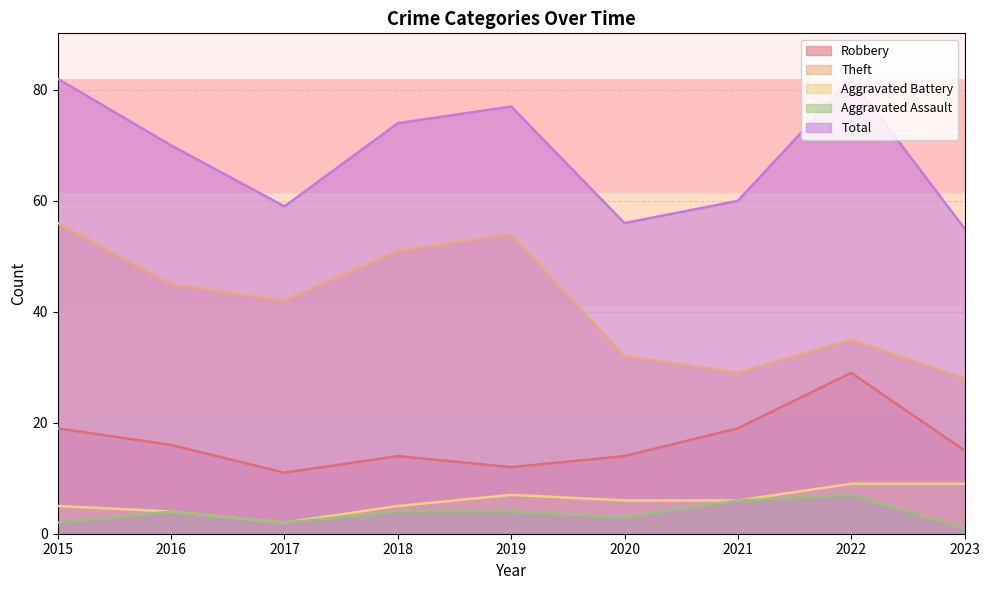

What is the highest value of the Total series?

82